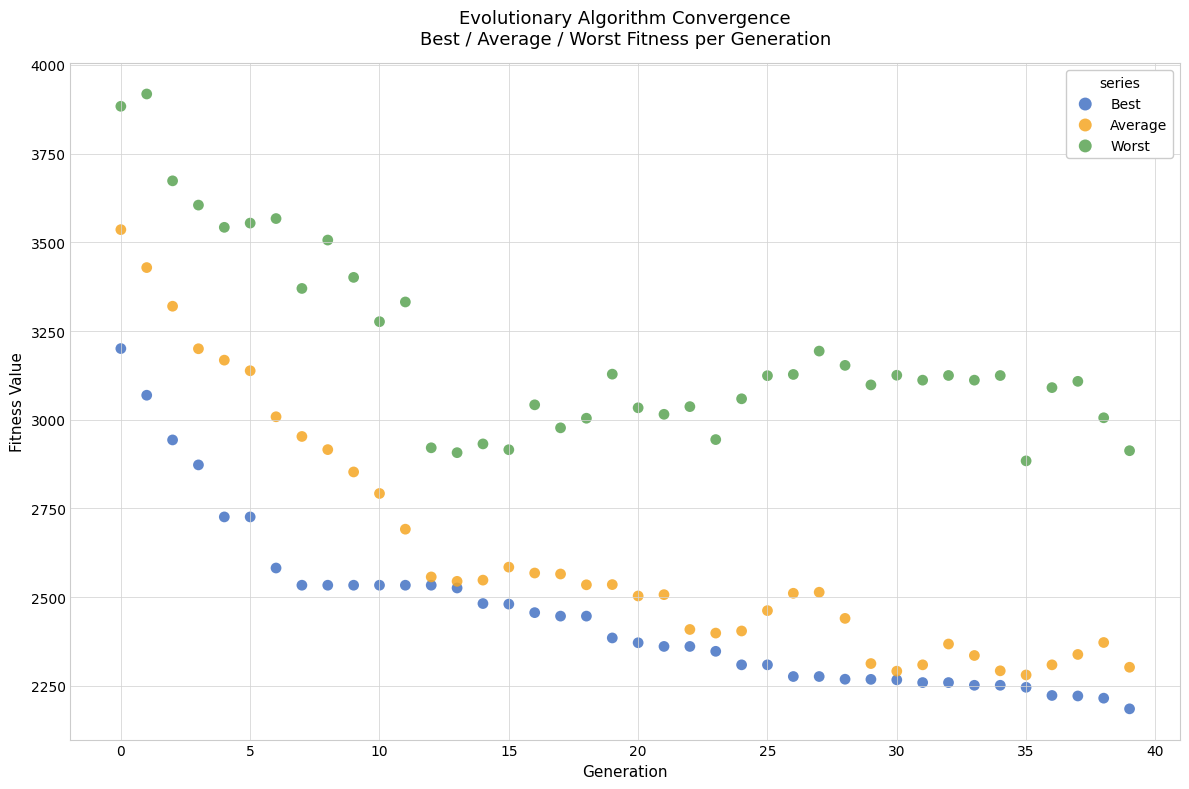

Which series reaches the minimum Y coordinate?

Best